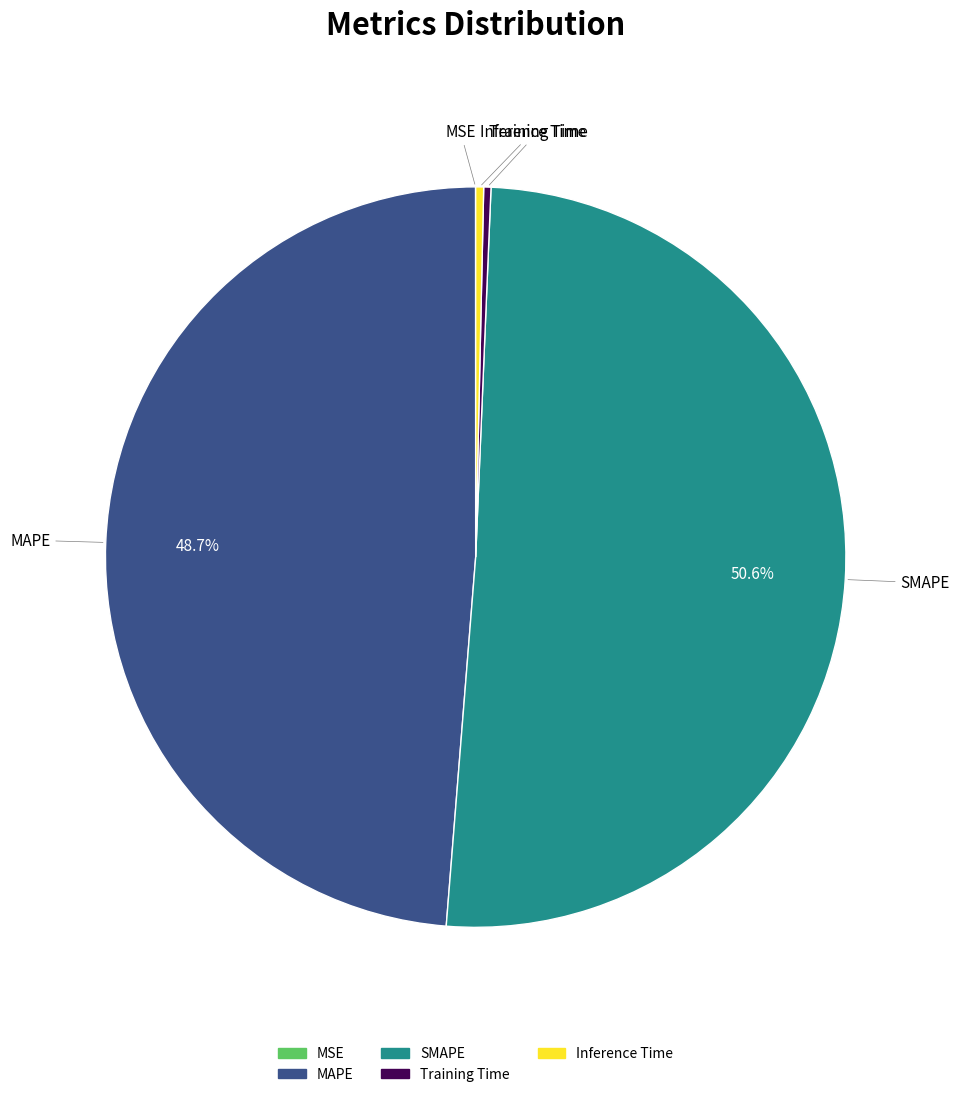

Does SMAPE represent more than half of the total?

Yes